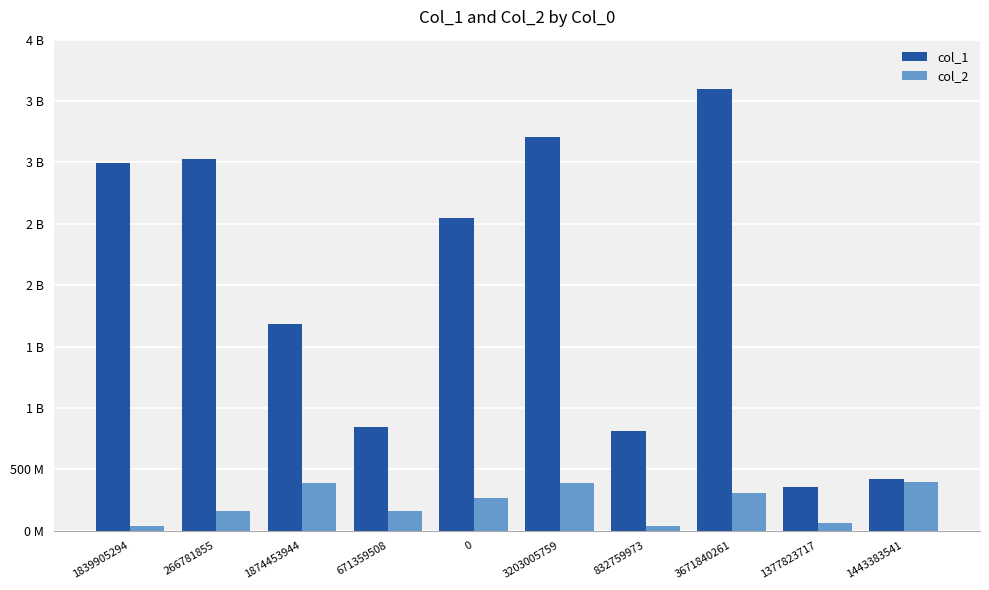

Does the chart contain stacked bars?

No